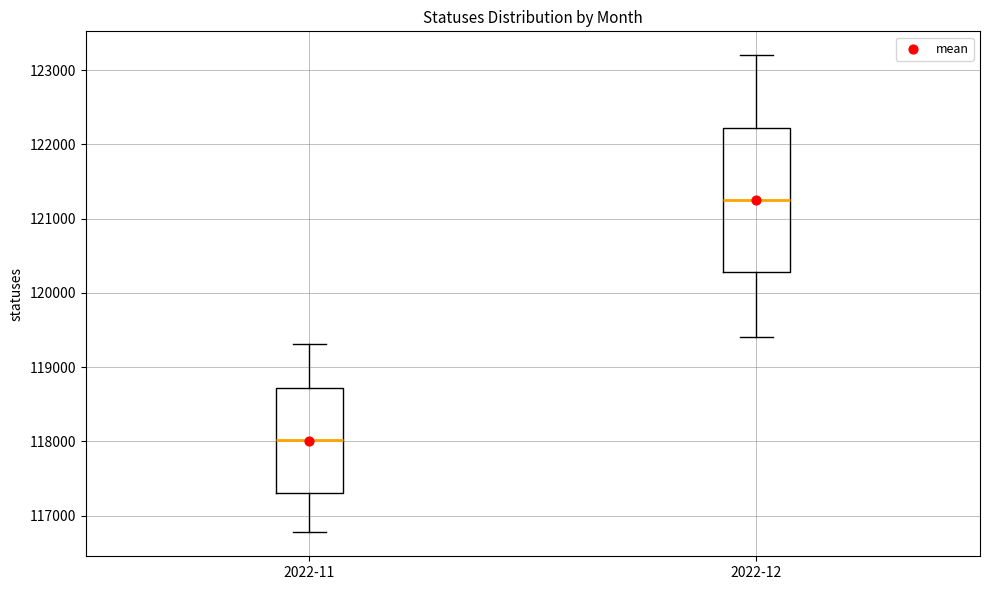

Which box's median line is the lowest?

2022-11